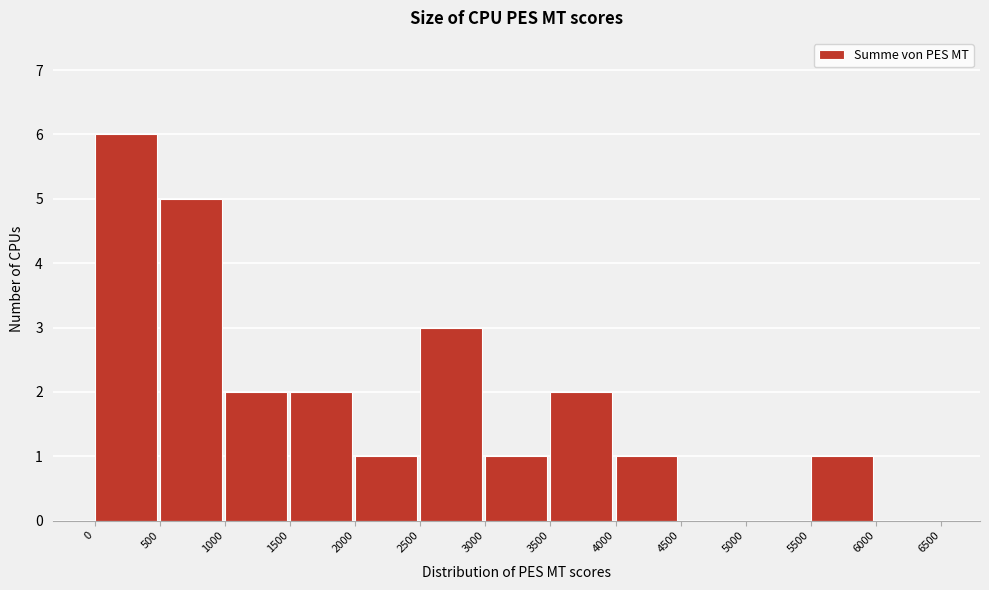

Which range on the x-axis has the tallest bar?

0 to 500